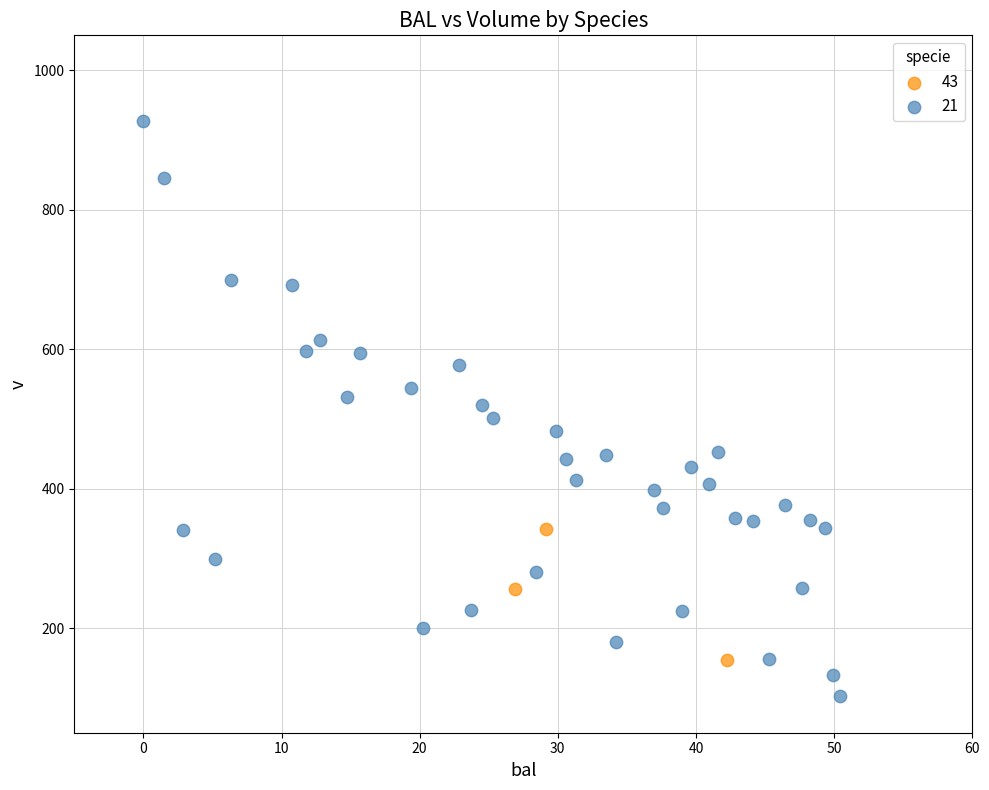

Which series has the widest spread of Y values?

21